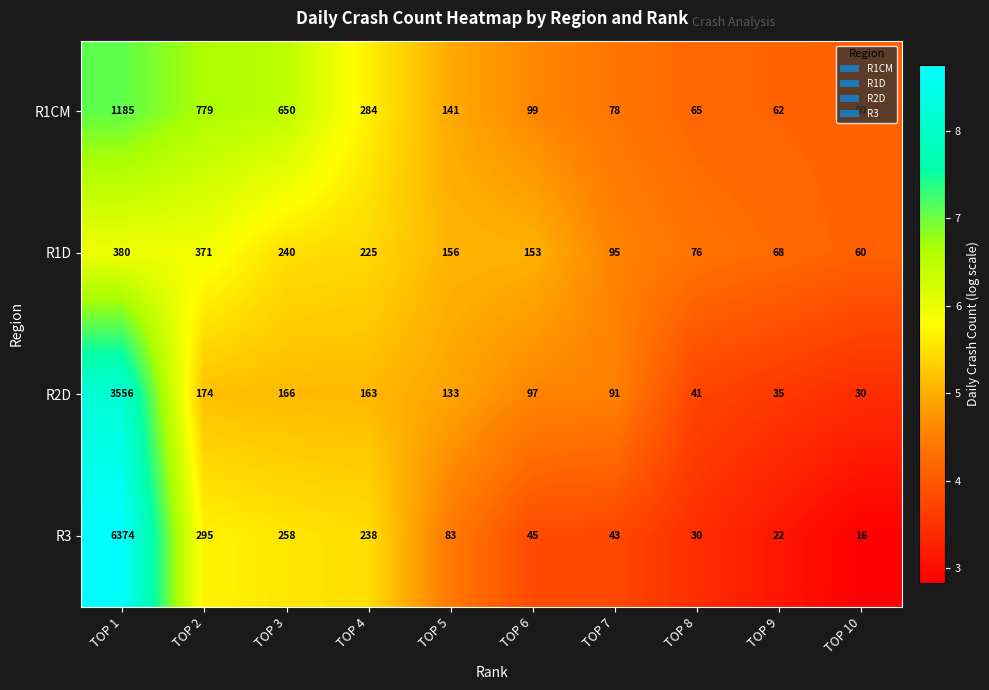

What is the spread (max minus min) of values at TOP 5?

73